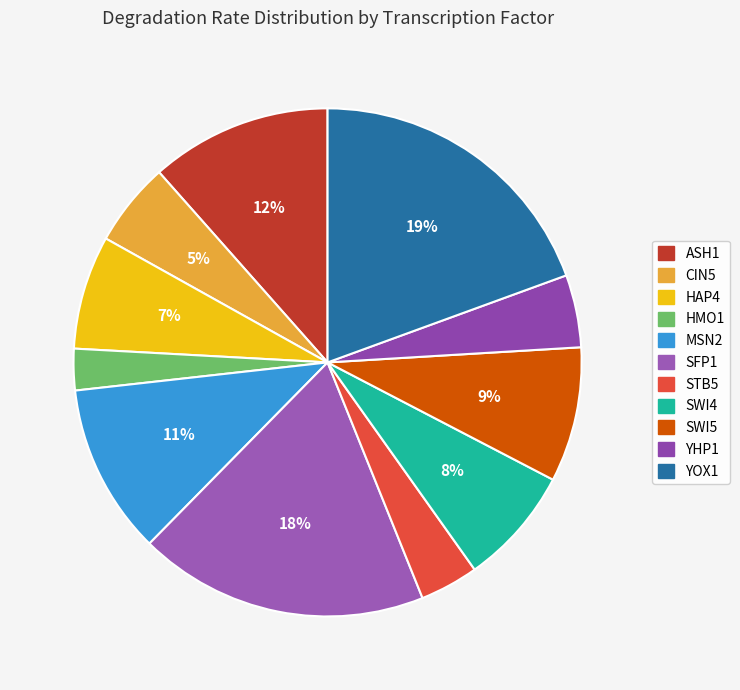

Which slice is the smallest?

HMO1